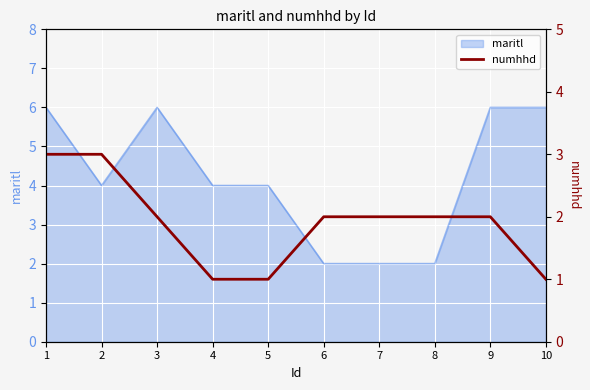

True or false: maritl has a value of 3 at 7.

False